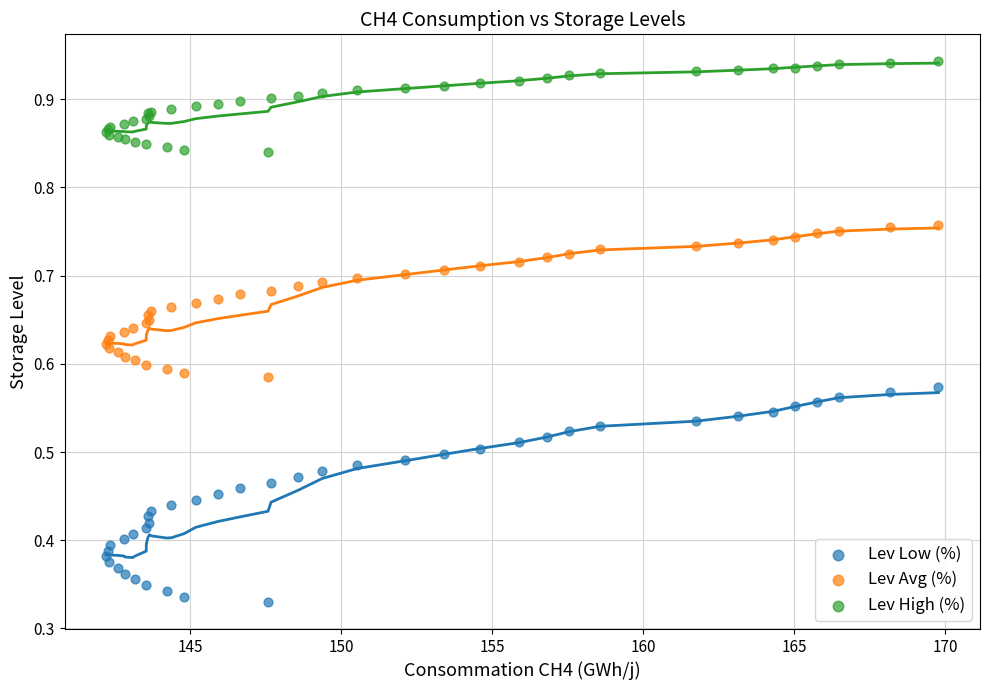

Which series has the largest Y range (max minus min)?

Lev Low (%)